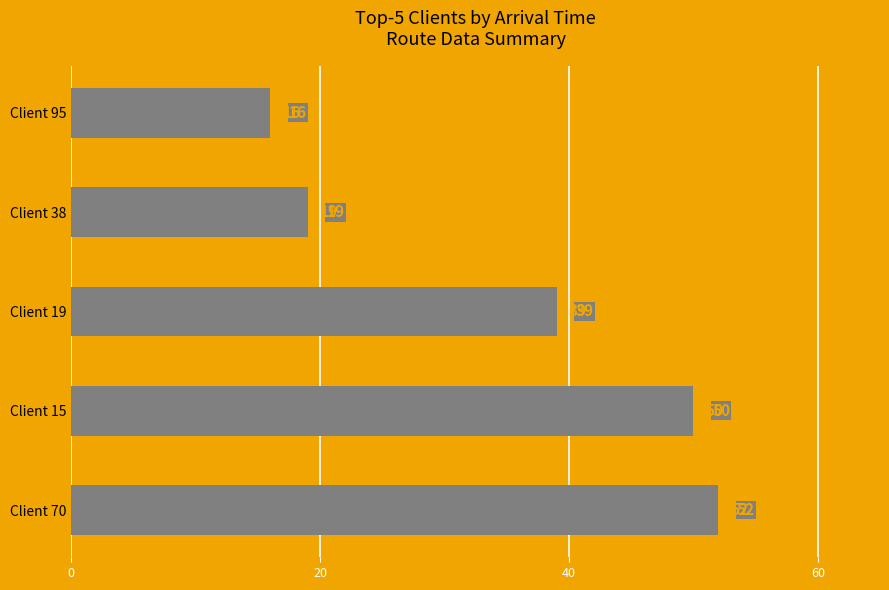

How many distinct data groups are displayed?

1